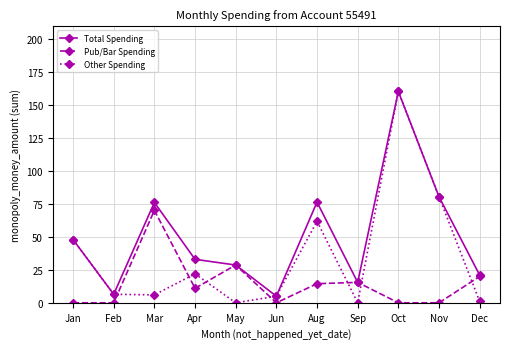

What is the label of the 9th point from the left?

Oct